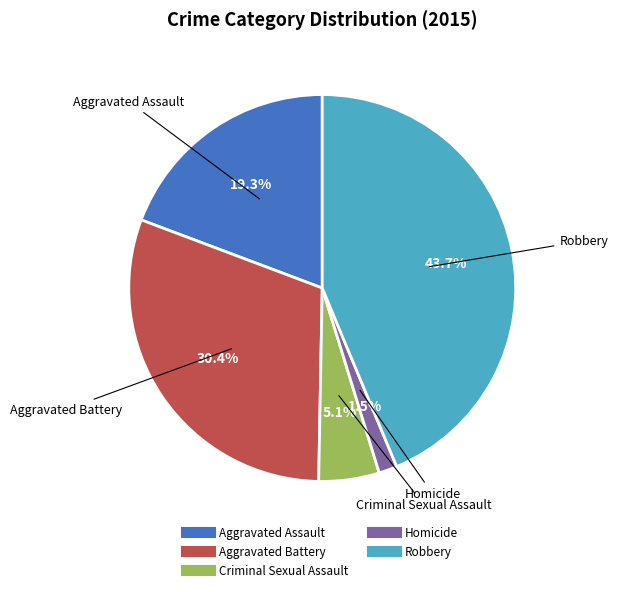

To the nearest percent, what is the average slice percentage?

20%